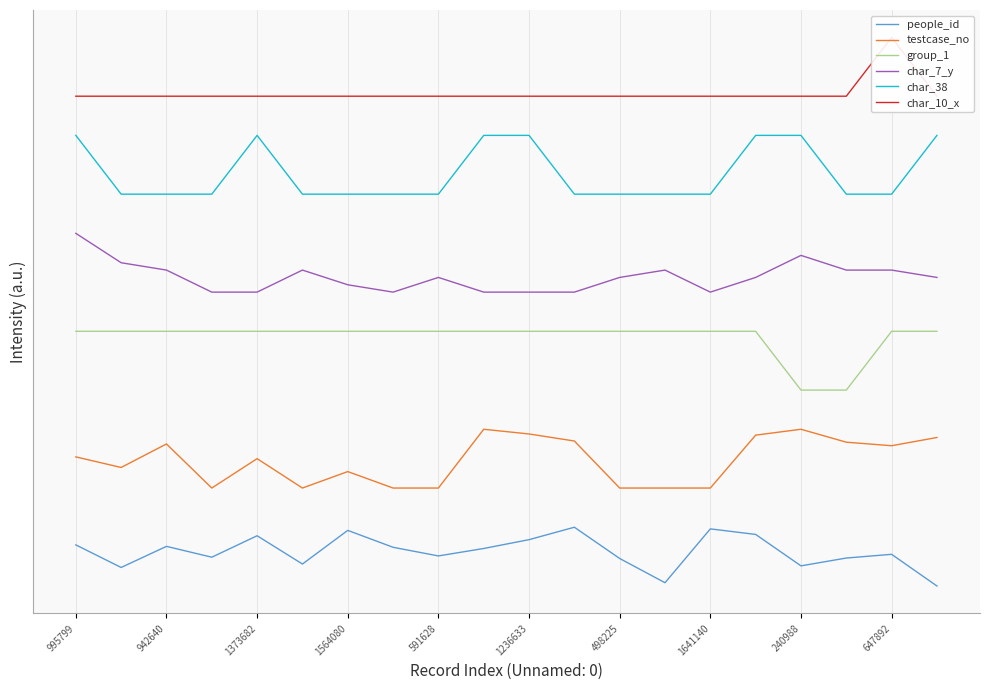

How many positive values does the people_id series have?

19